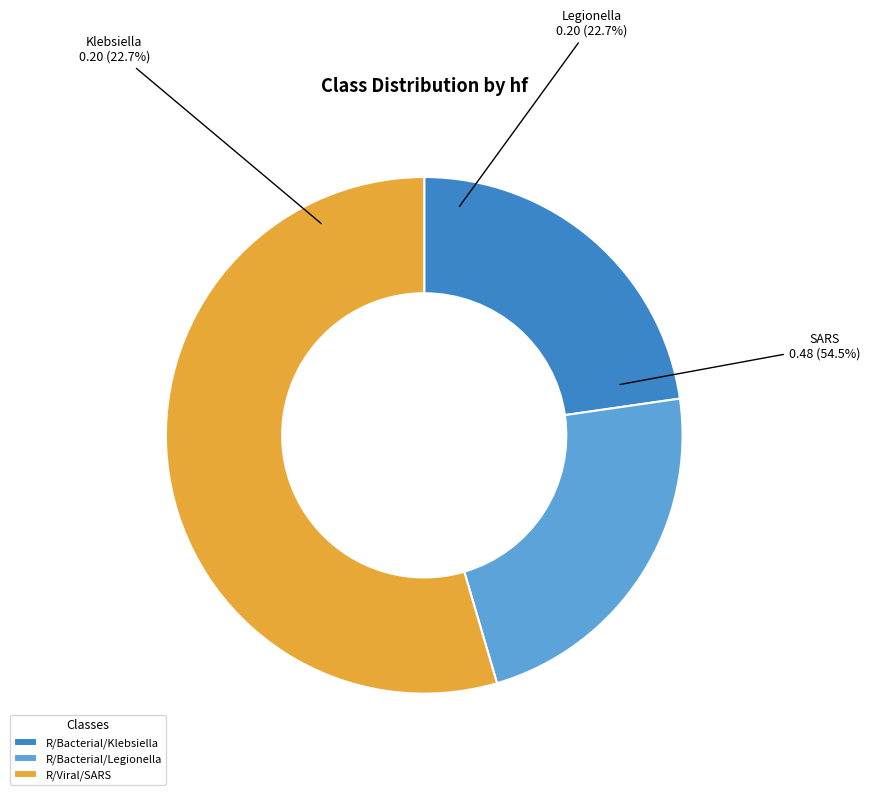

The R/Fungal/Pneumocystis slice represents 8% of the pie. True or false?

False